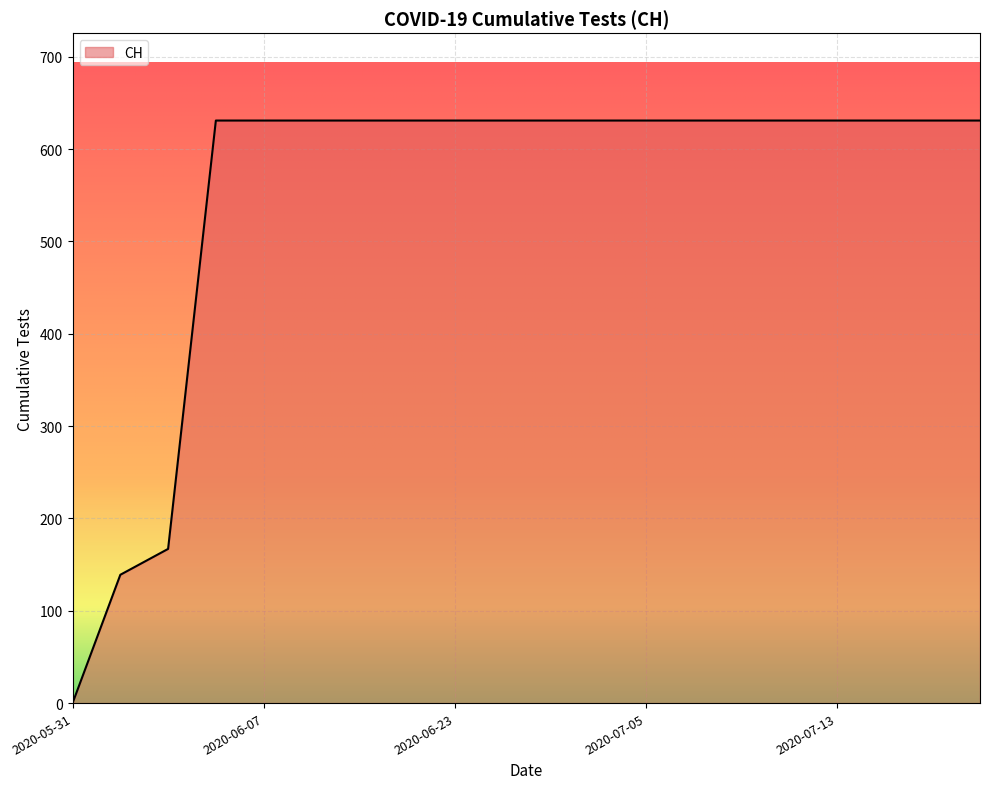

What is the maximum value shown in the chart?

631